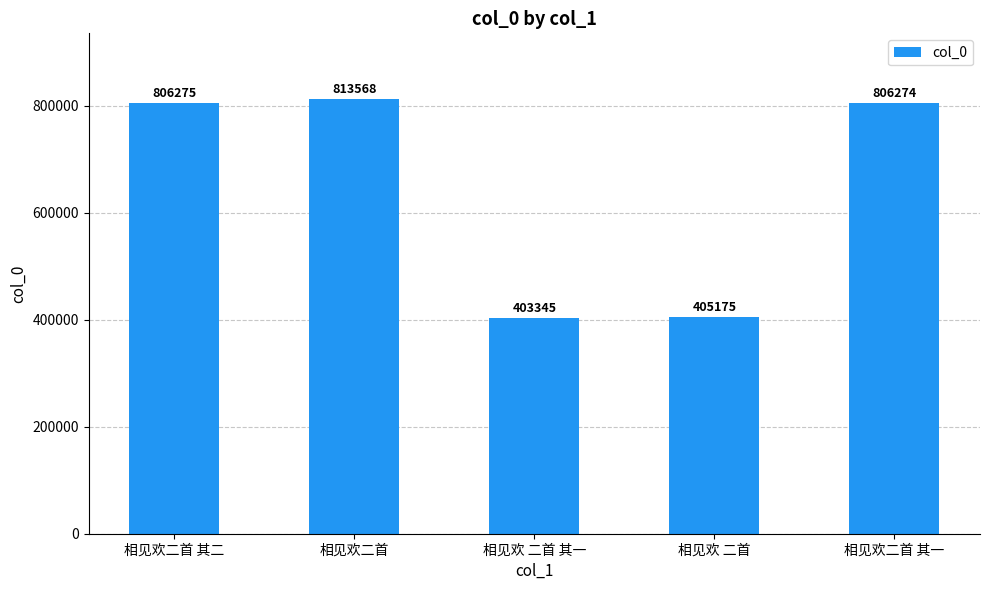

Does the chart contain any negative values?

No